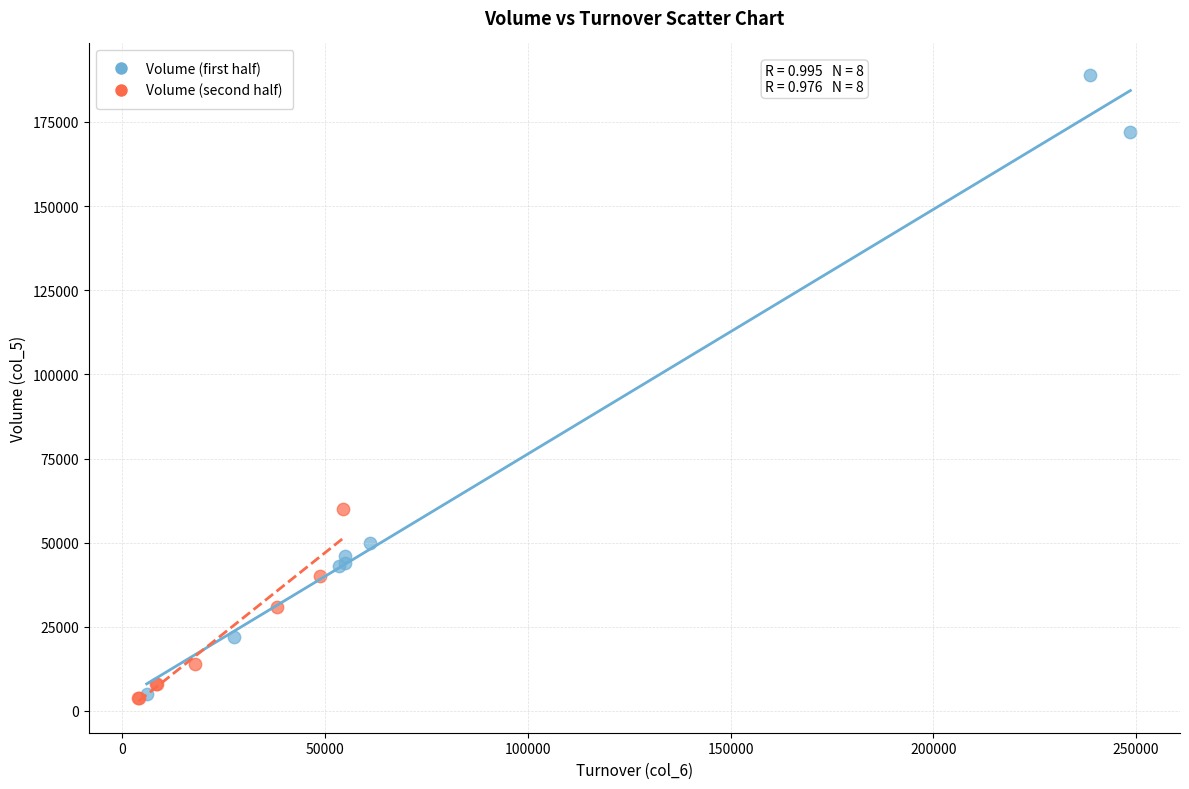

Which series contains the highest Y value?

Volume (first half)